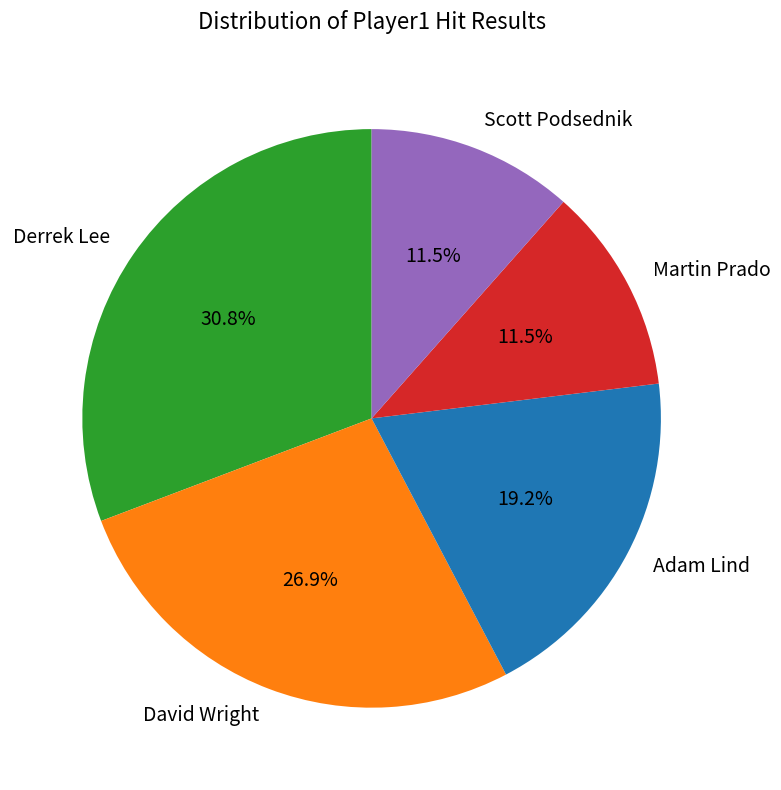

How much of the chart is everything except Scott Podsednik?

88.5%